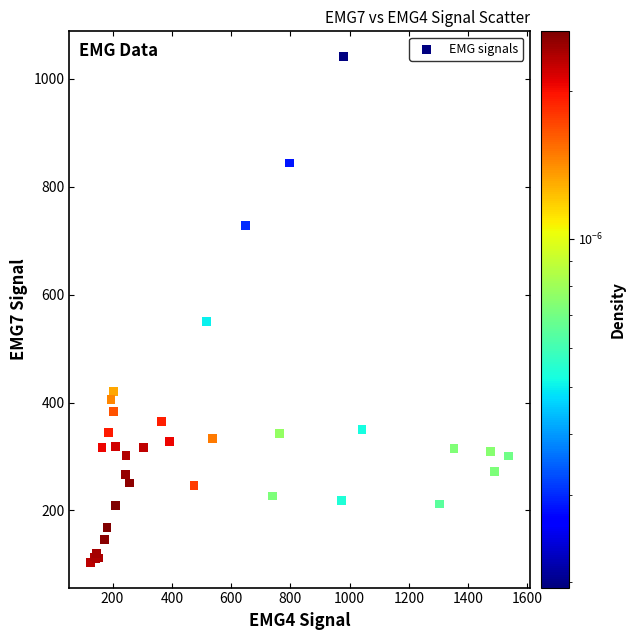

What Y value in the scatter plot is closest to 572?

550